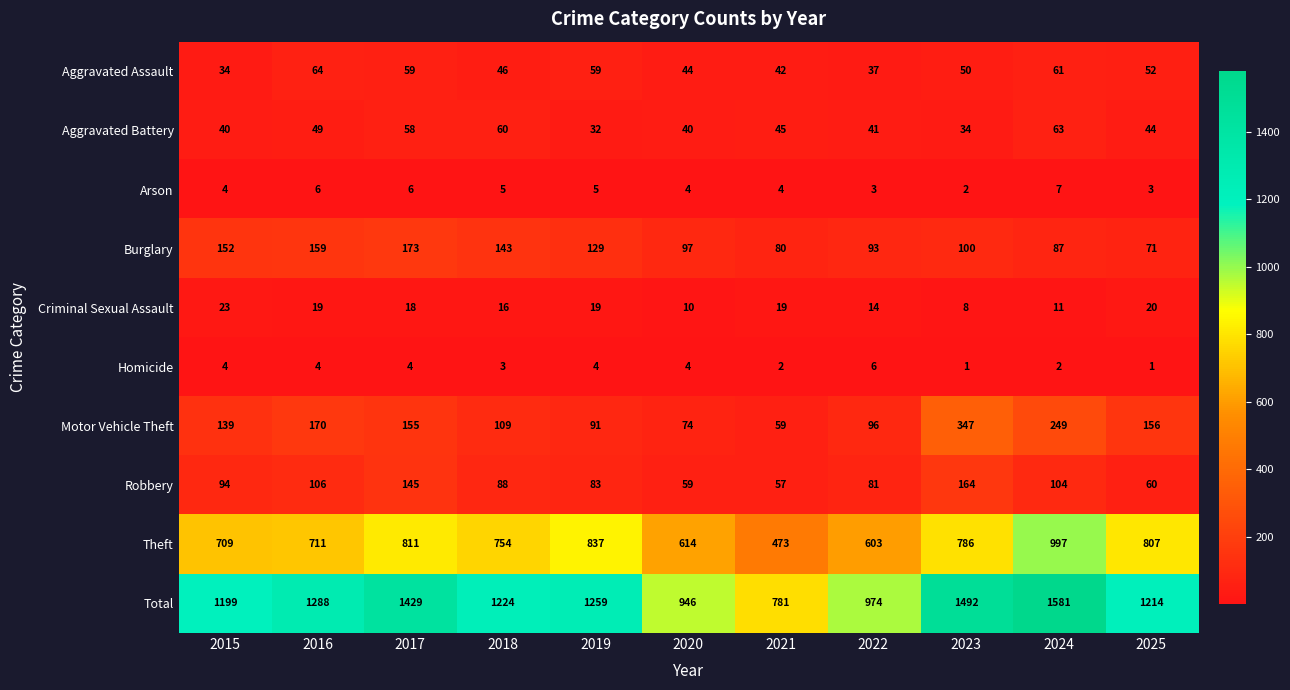

At 2025, list the series in order from smallest to largest.

Homicide, Arson, Criminal Sexual Assault, Aggravated Battery, Aggravated Assault, Robbery, Burglary, Motor Vehicle Theft, Theft, Total